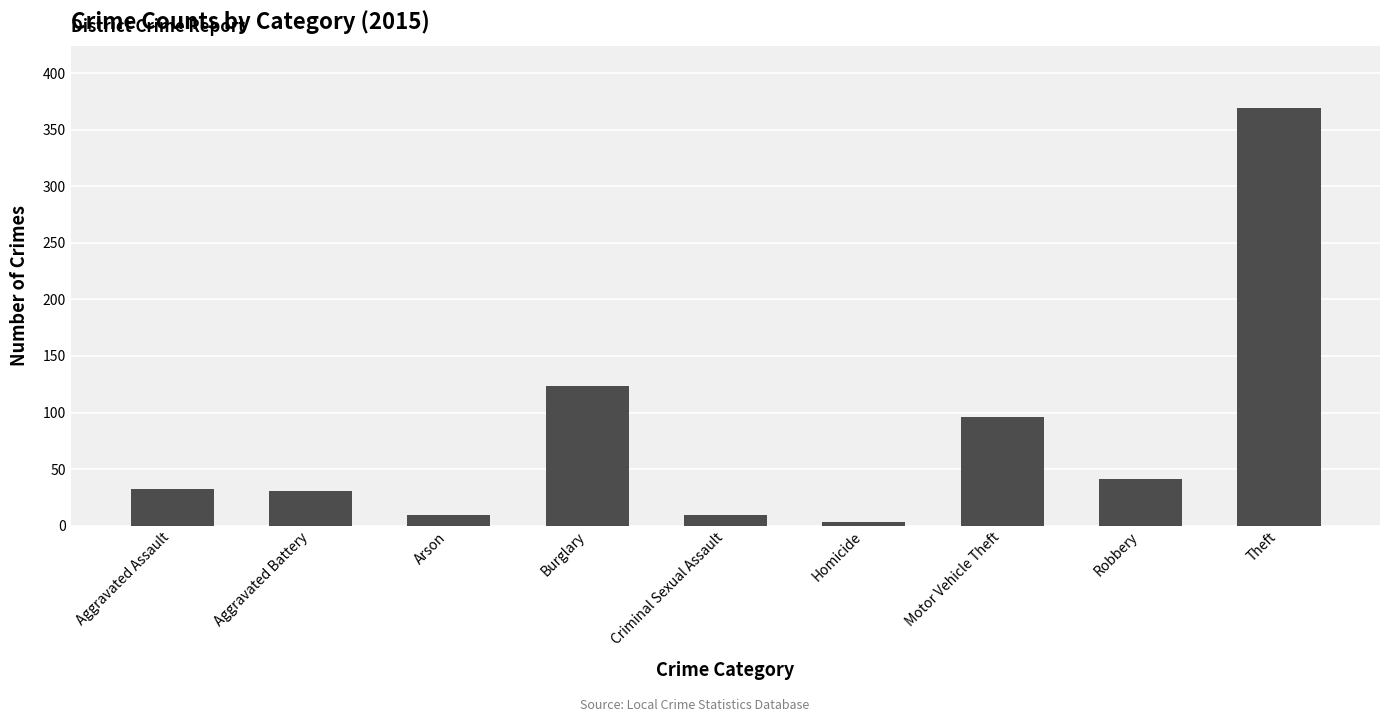

What is the value of the 5th bar from the left?

9